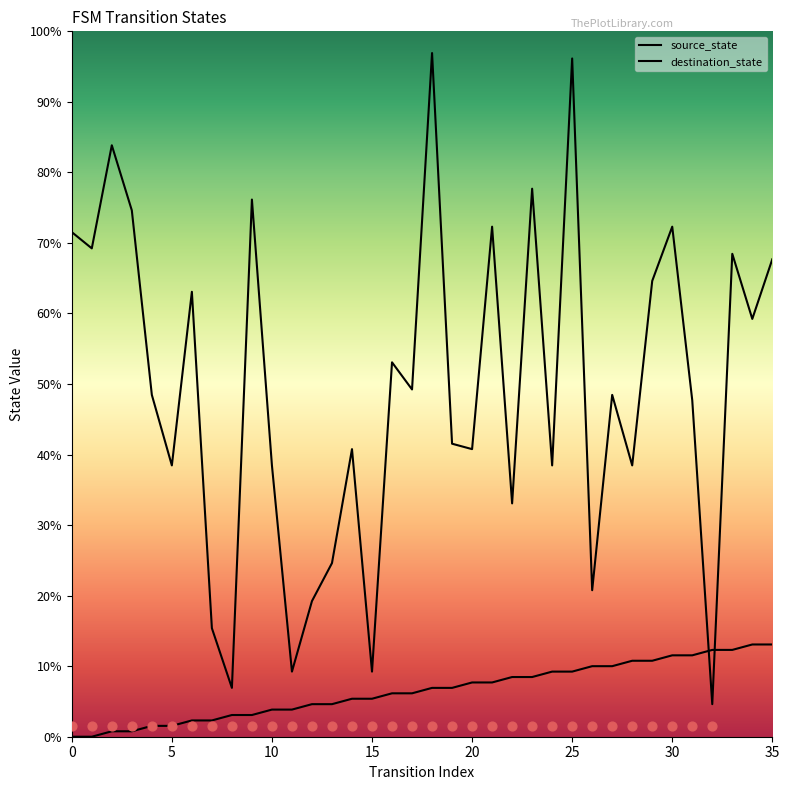

Which series has the largest total across all categories?

destination_state